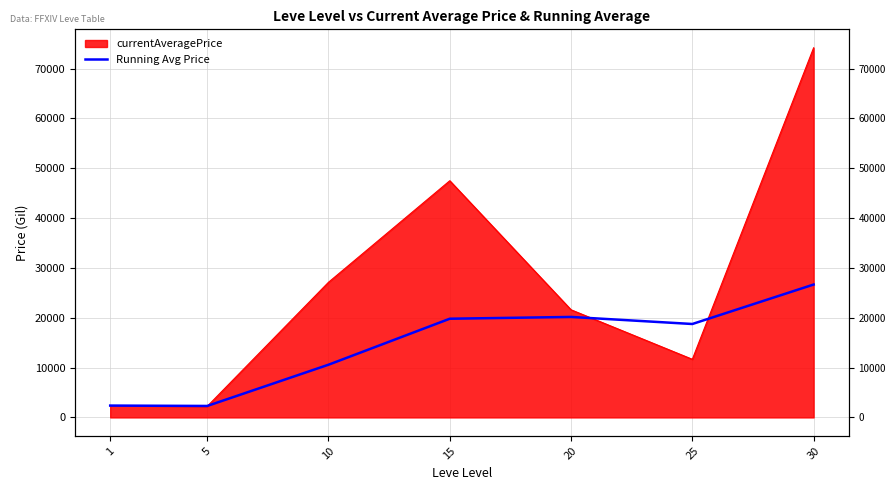

Reading left to right, extract all data points from this chart.

2376.3	2301.1	10575.8	19806.8	20165.5	18749.0	26667.1